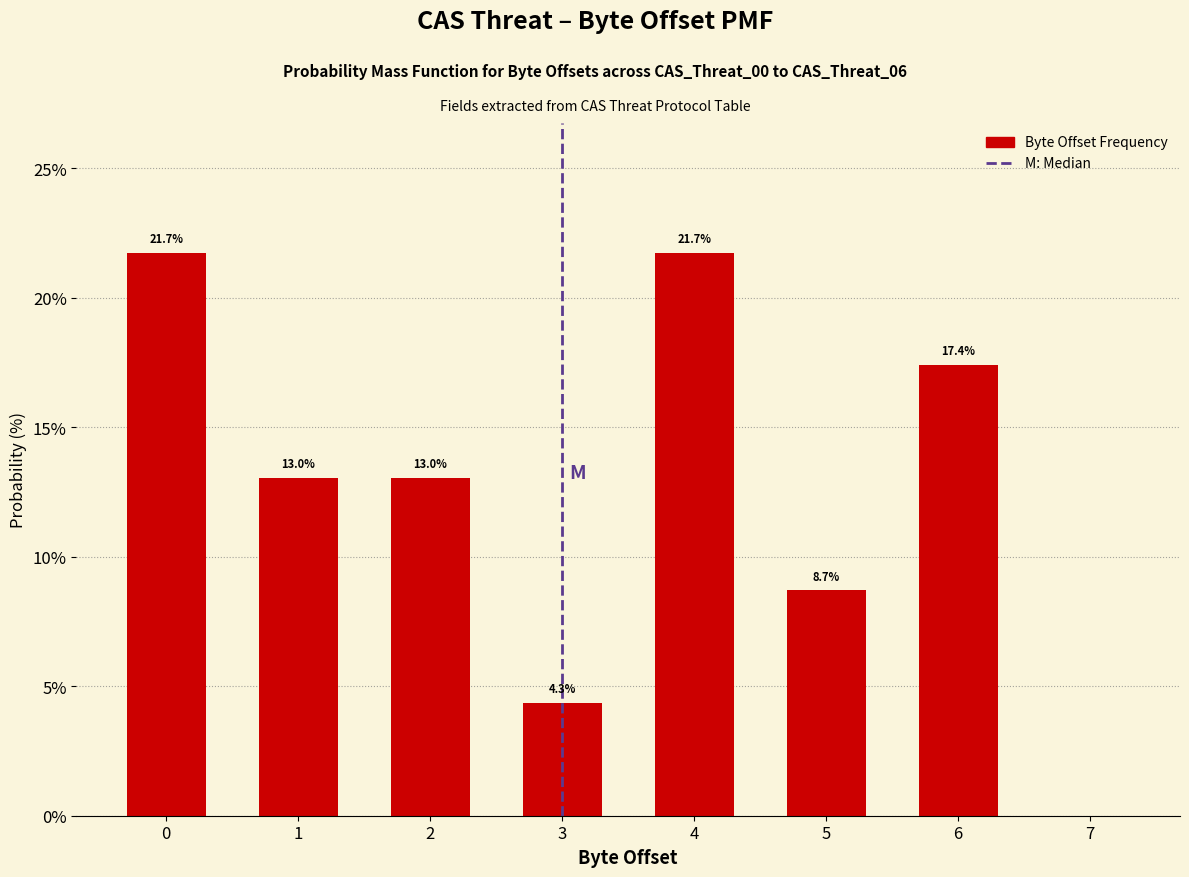

Reading right to left, list all the values displayed in this chart.

7=0.0	6=17.4	5=8.7	4=21.7	3=4.3	2=13.0	1=13.0	0=21.7